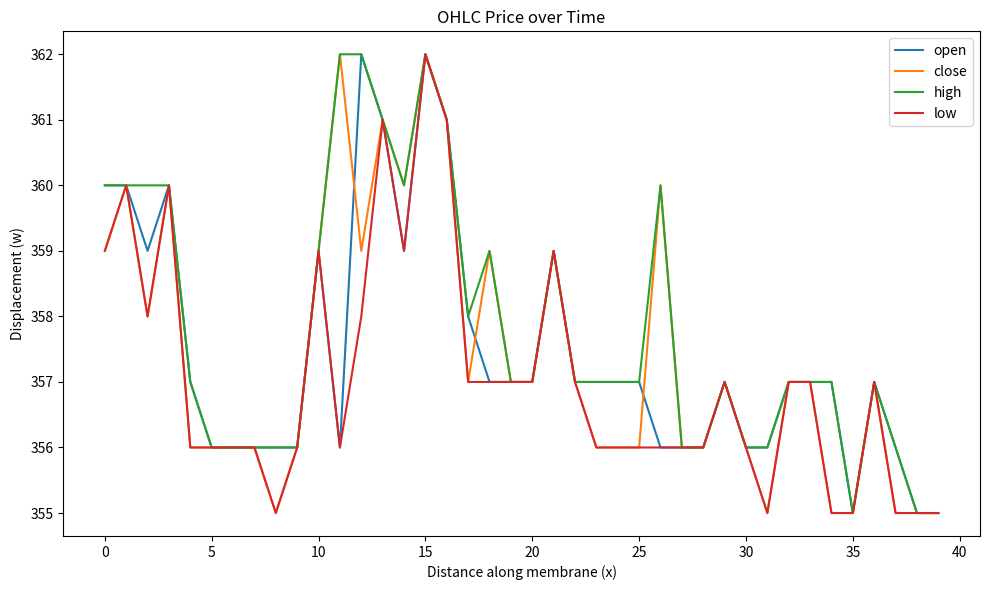

Which series has the largest total across all categories?

high